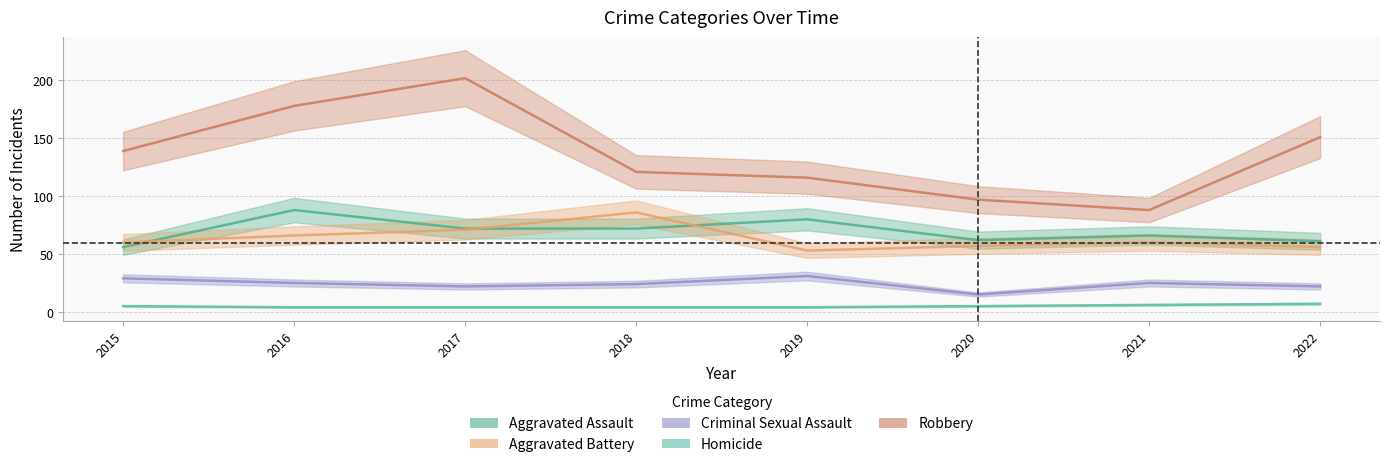

Which category has the lowest value in the Homicide series?

2016